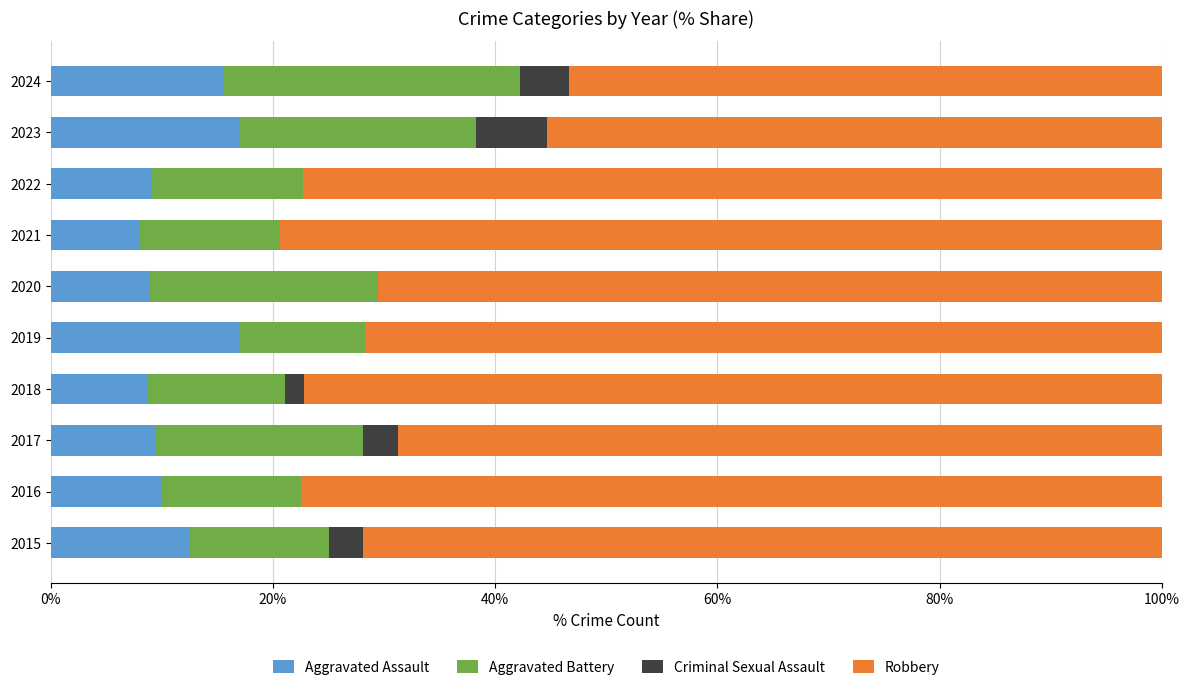

The value of Aggravated Assault at 2022 is 9.1. True or false?

True